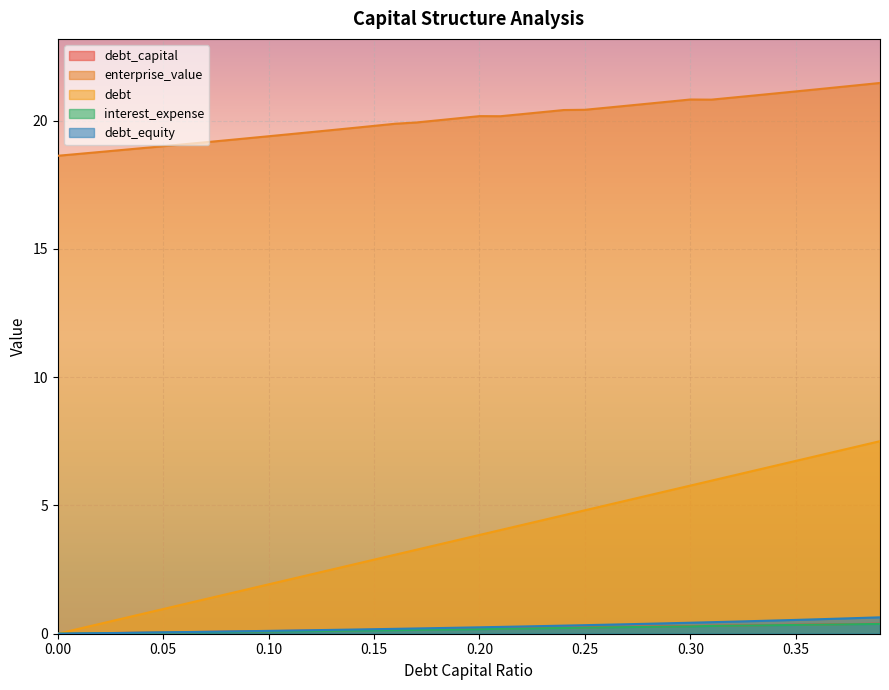

What is the greatest value displayed?

21.5